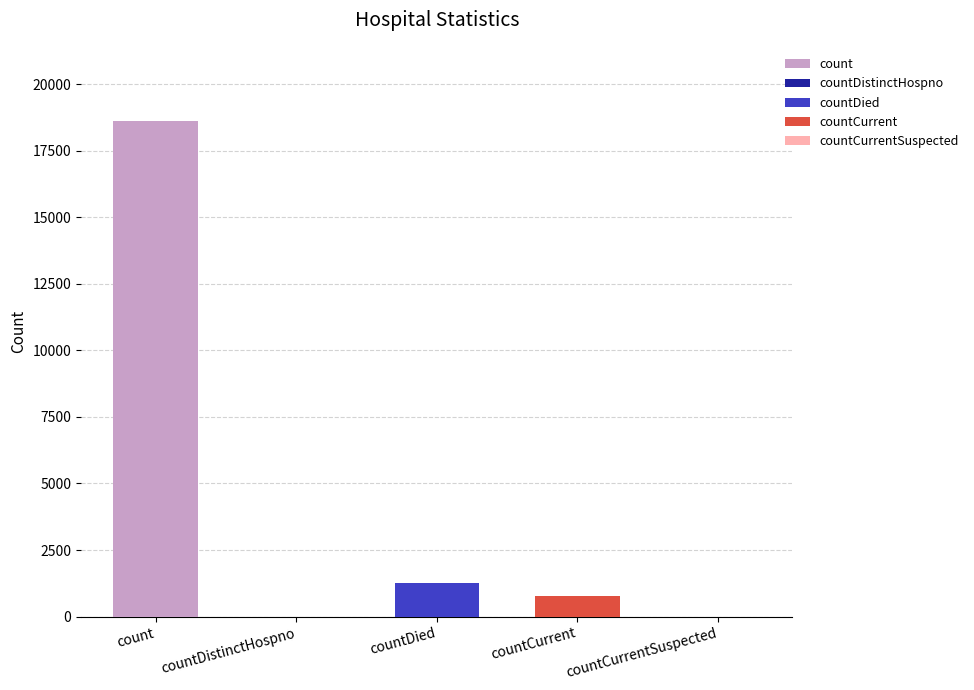

What position from the right is countDistinctHospno?

4